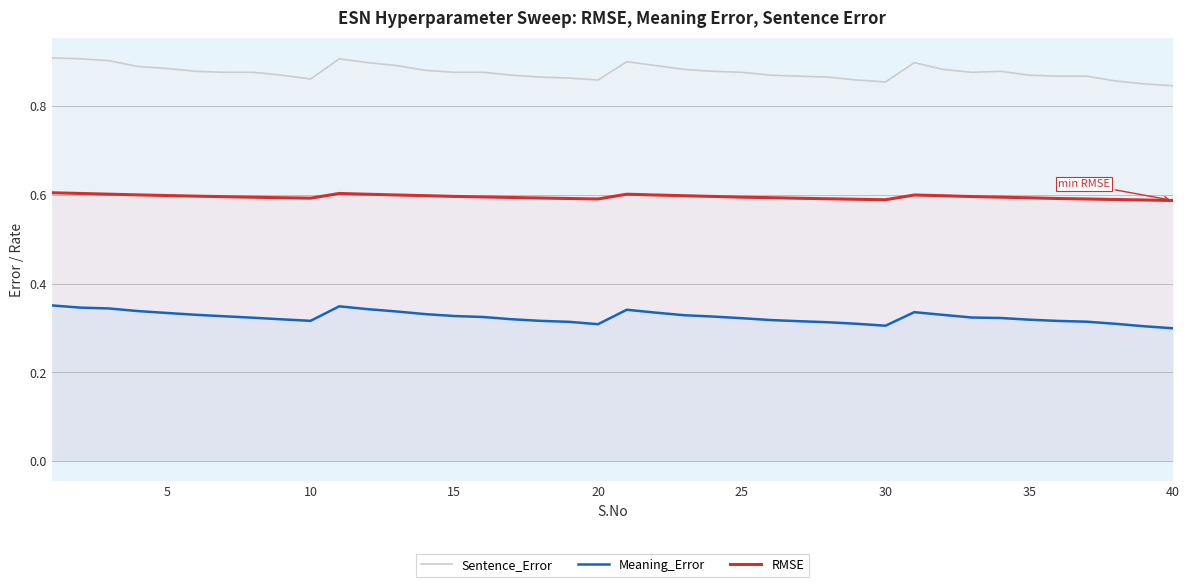

Rank the series by their average value, from highest to lowest.

Sentence_Error, RMSE, Meaning_Error